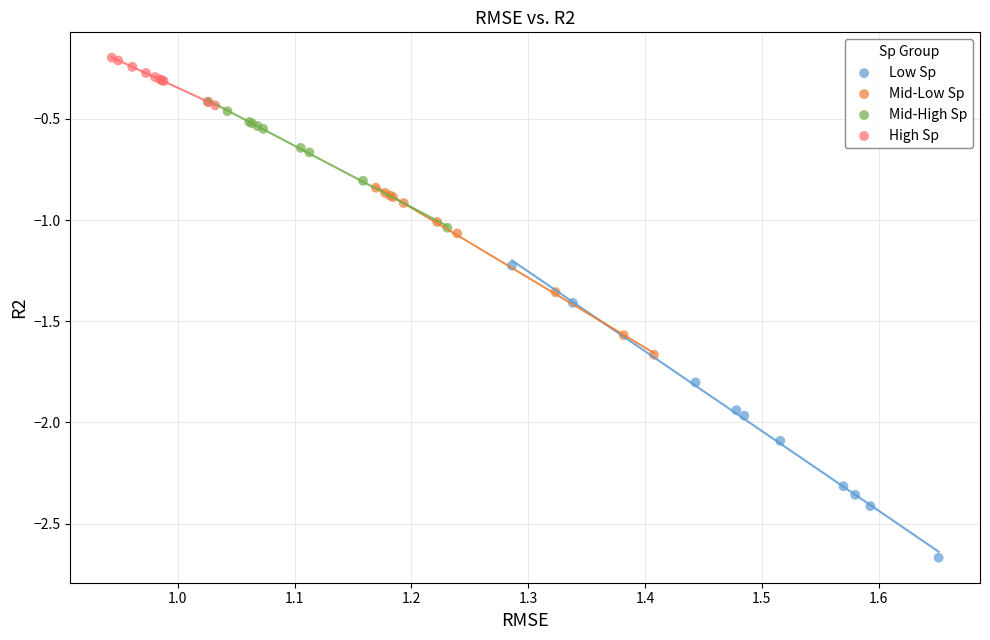

Which series reaches the maximum Y coordinate?

High Sp